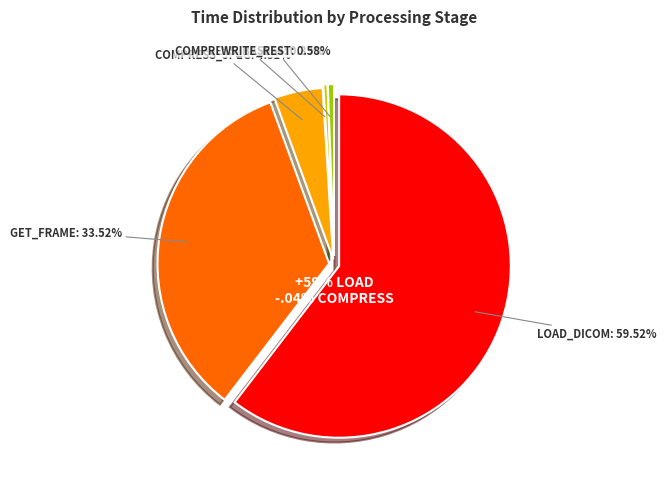

True or false: GET_FRAME_FROM_DICOM % accounts for 34% of the total.

True